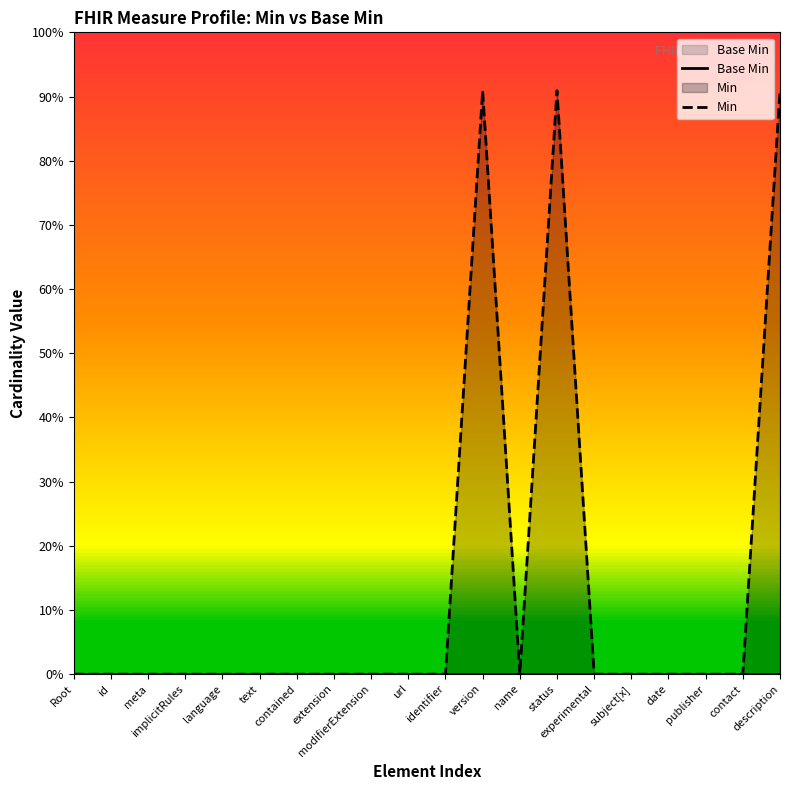

Reading left to right, extract all data points from this chart.

Base Min: Root=0.0	id=0.0	meta=0.0	implicitRules=0.0	language=0.0	text=0.0	contained=0.0	extension=0.0	modifierExtension=0.0	url=0.0	identifier=0.0	version=0.0	name=0.0	status=0.0	experimental=0.0	subject[x]=0.0	date=0.0	publisher=0.0	contact=0.0	description=0.0
Min: Root=0.0	id=0.0	meta=0.0	implicitRules=0.0	language=0.0	text=0.0	contained=0.0	extension=0.0	modifierExtension=0.0	url=0.0	identifier=0.0	version=0.9	name=0.0	status=0.9	experimental=0.0	subject[x]=0.0	date=0.0	publisher=0.0	contact=0.0	description=0.9